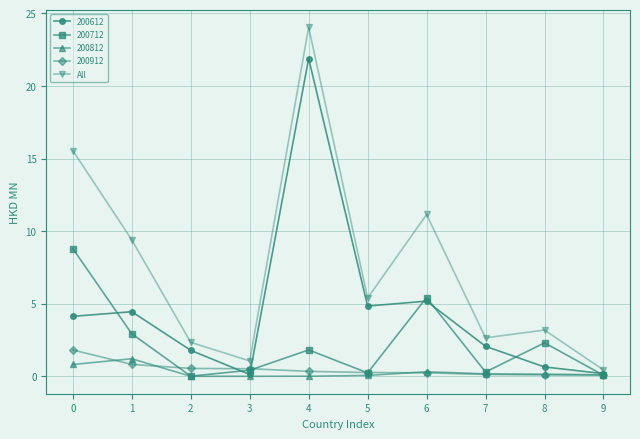

Is it true that 200712 equals 5.4 at 6?

True